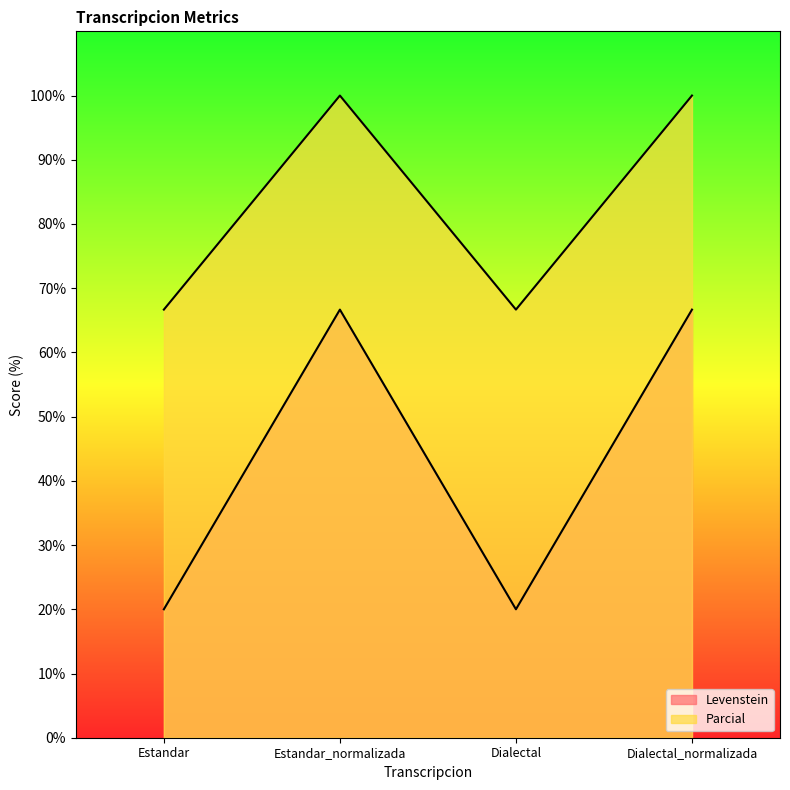

Between Dialectal and Estandar_normalizada, which is larger?

Estandar_normalizada